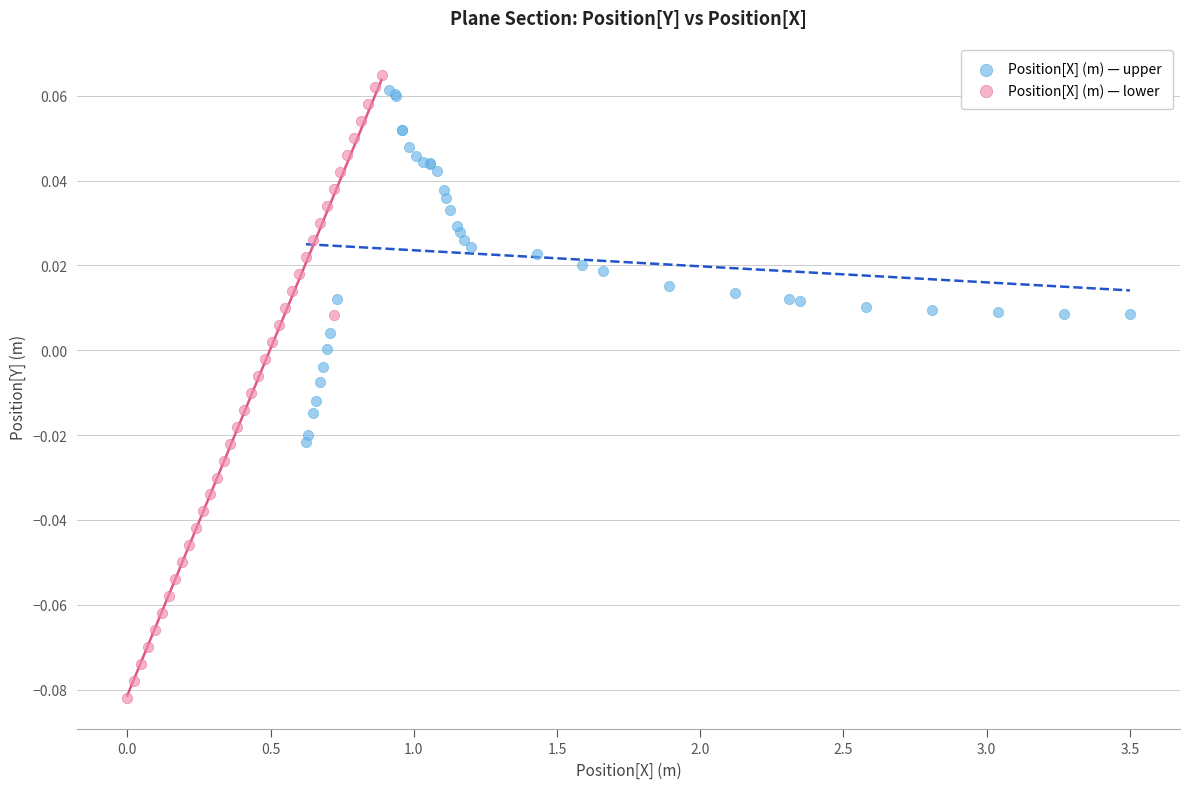

Which series reaches the minimum Y coordinate?

Position[X] (m) — lower